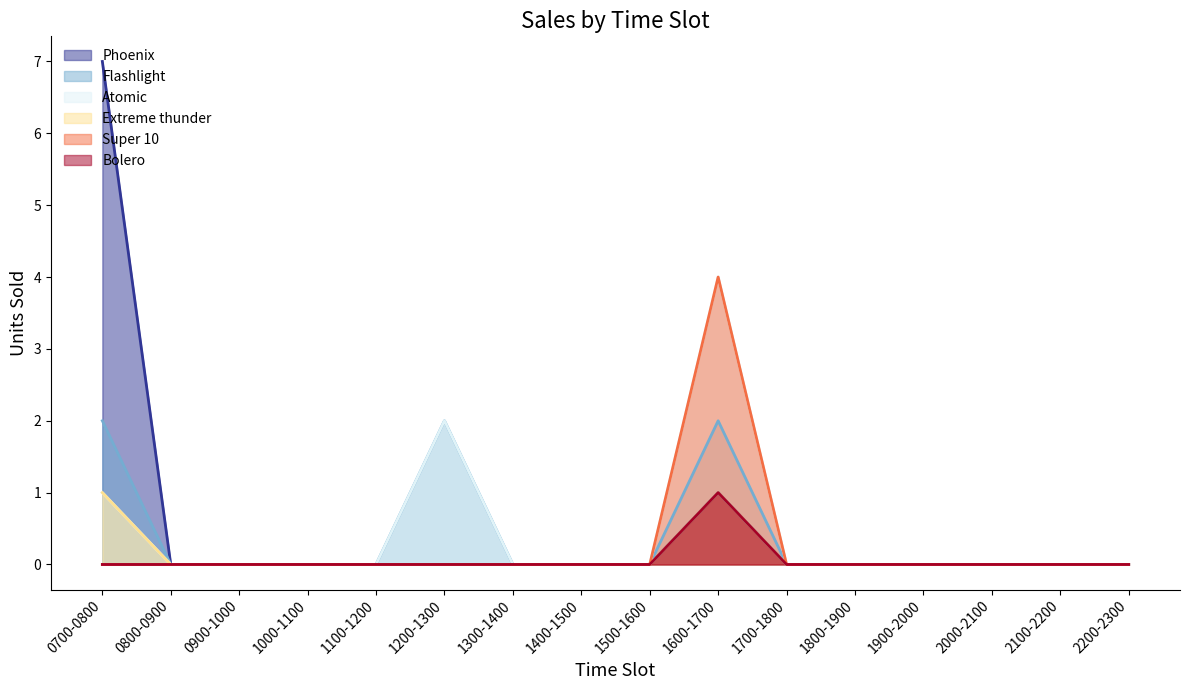

What is the maximum value for Flashlight?

2